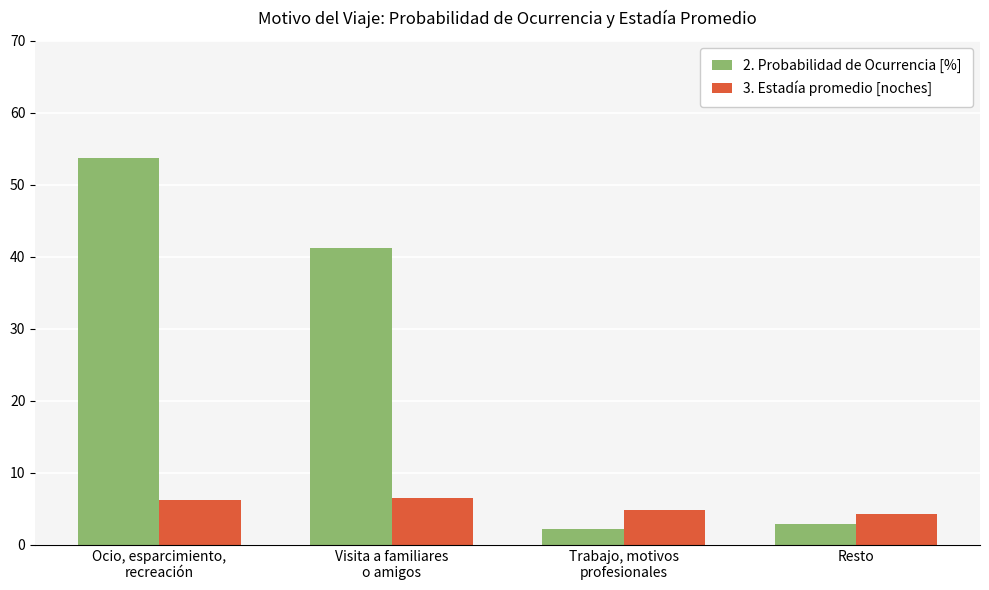

How many series are shown in this chart?

2